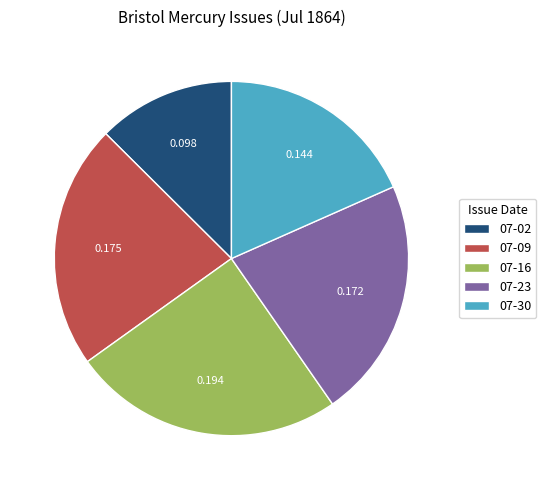

Is the sum of 07-16 and 07-30 greater than half?

No